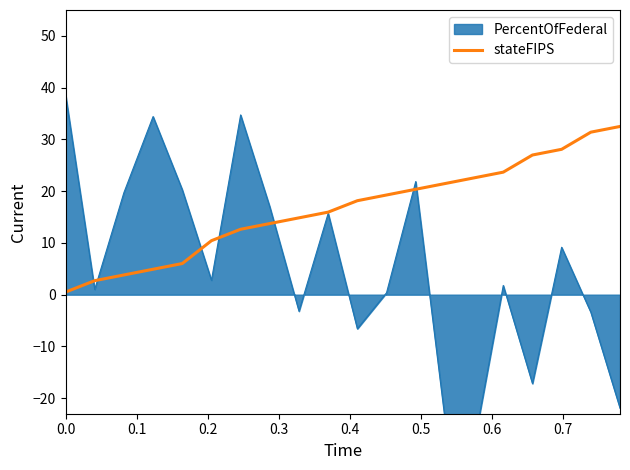

The chart shows a value of 24.1 at 9. True or false?

False